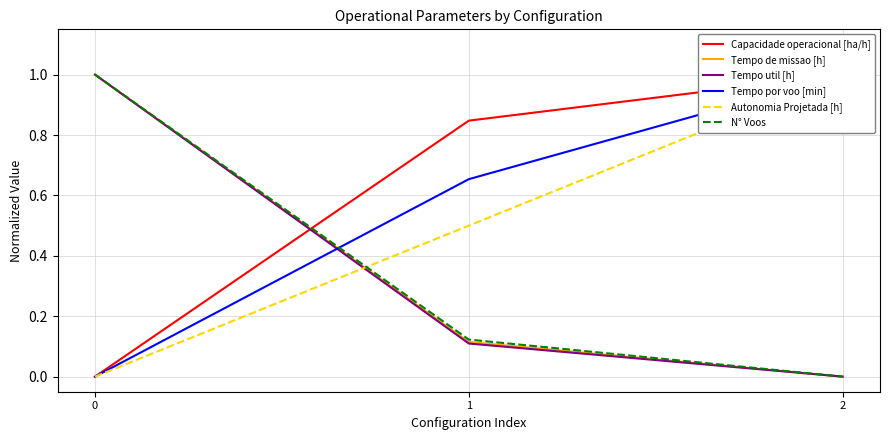

How many distinct data groups are displayed?

6